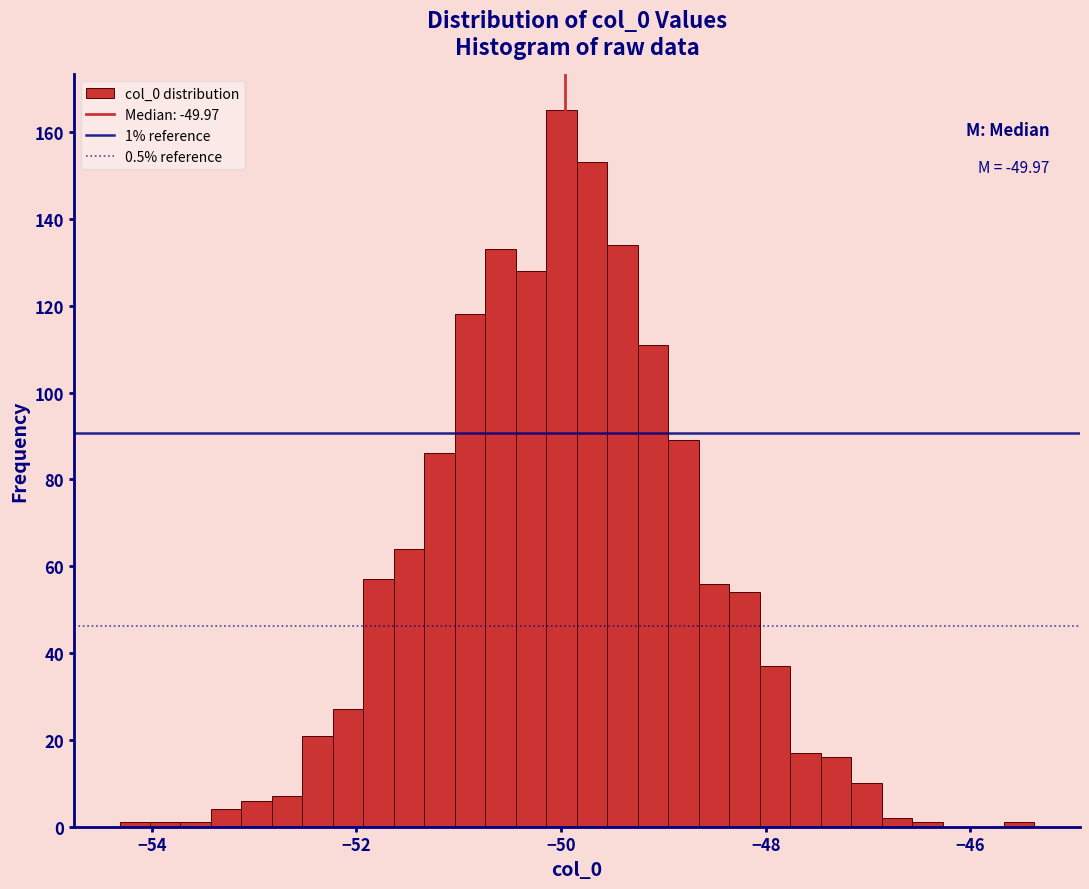

Around what value on the x-axis is the tallest bar? Give the approximate position of its centre, as read against the axis.

-50.0